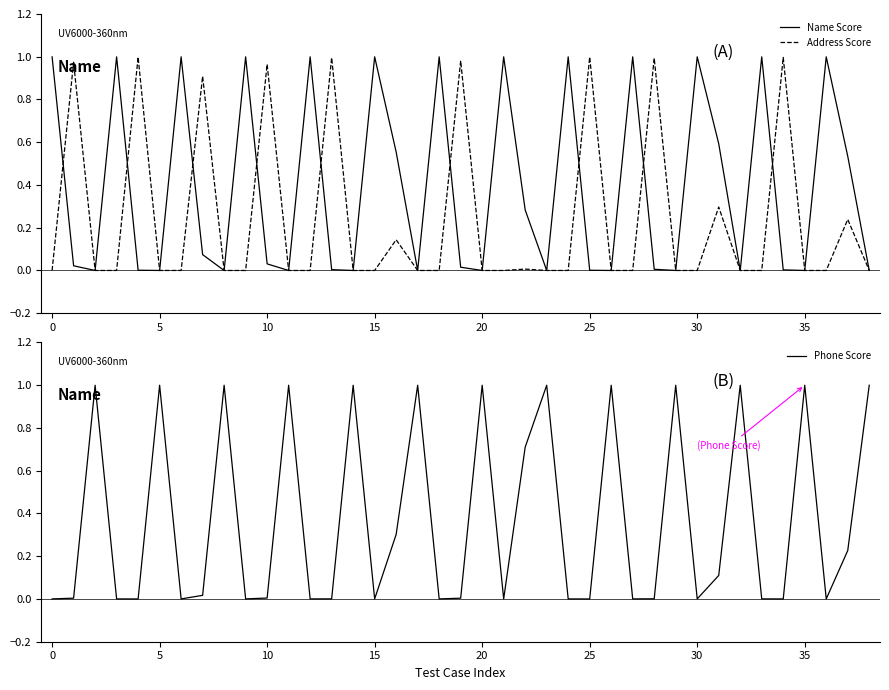

The value of Address Score at 0 is 0.0. True or false?

True